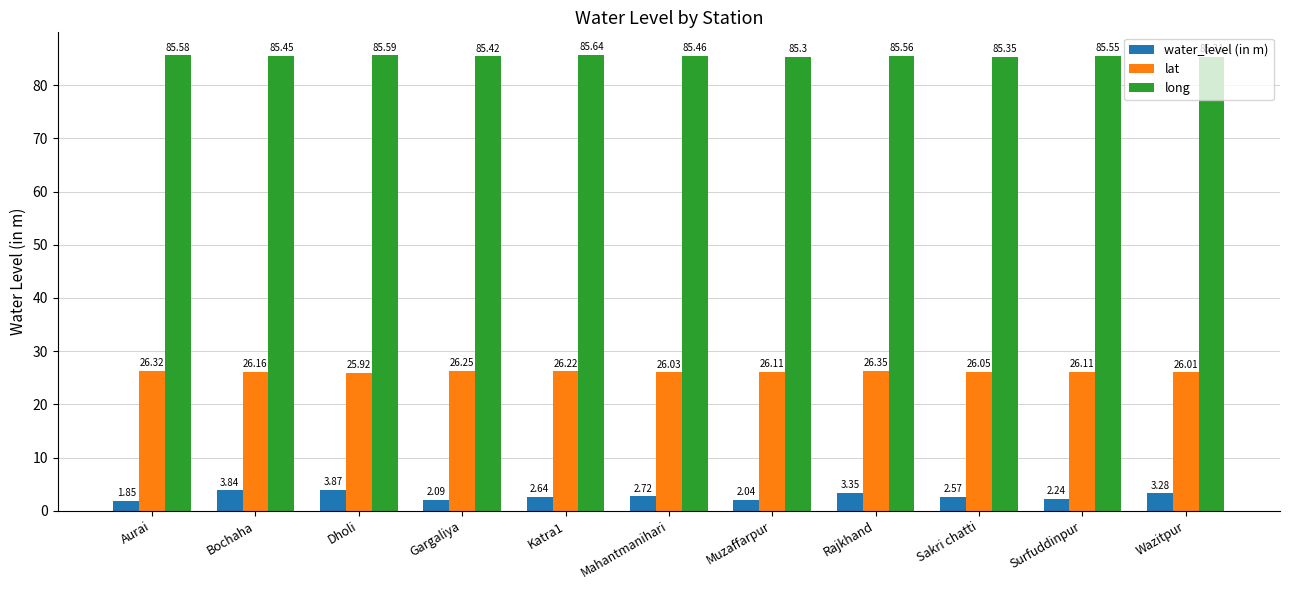

What is the difference between the second highest and minimum values in the lat series?

0.4